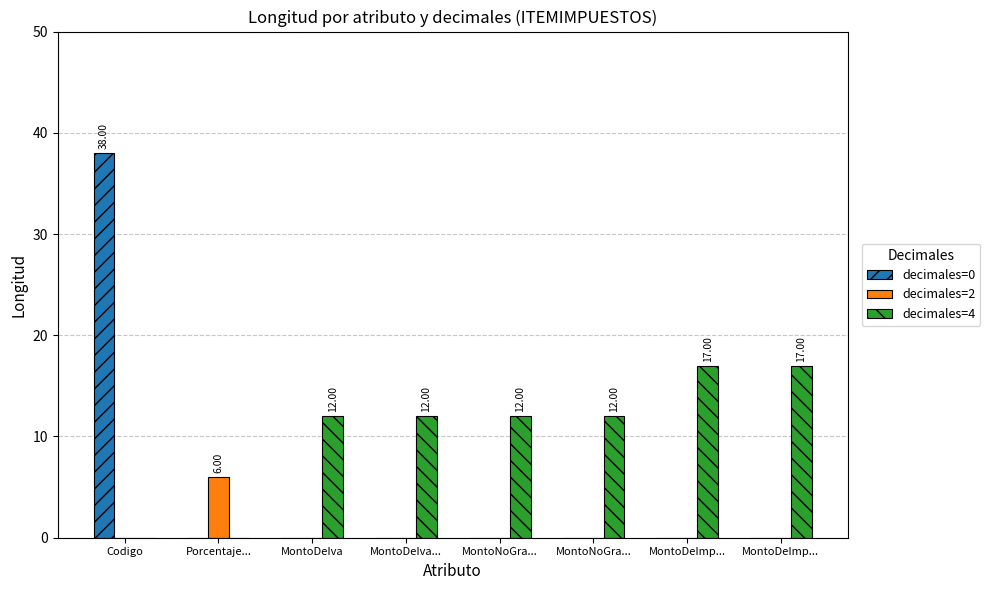

Are the bars grouped side by side (vs. stacked)?

Yes